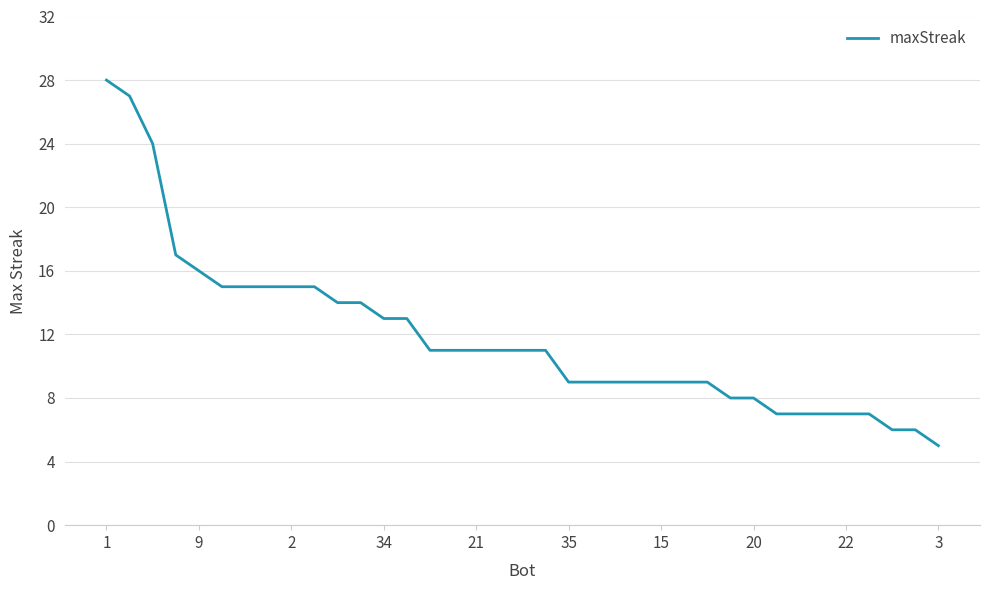

What is the minimum value shown in the chart?

5